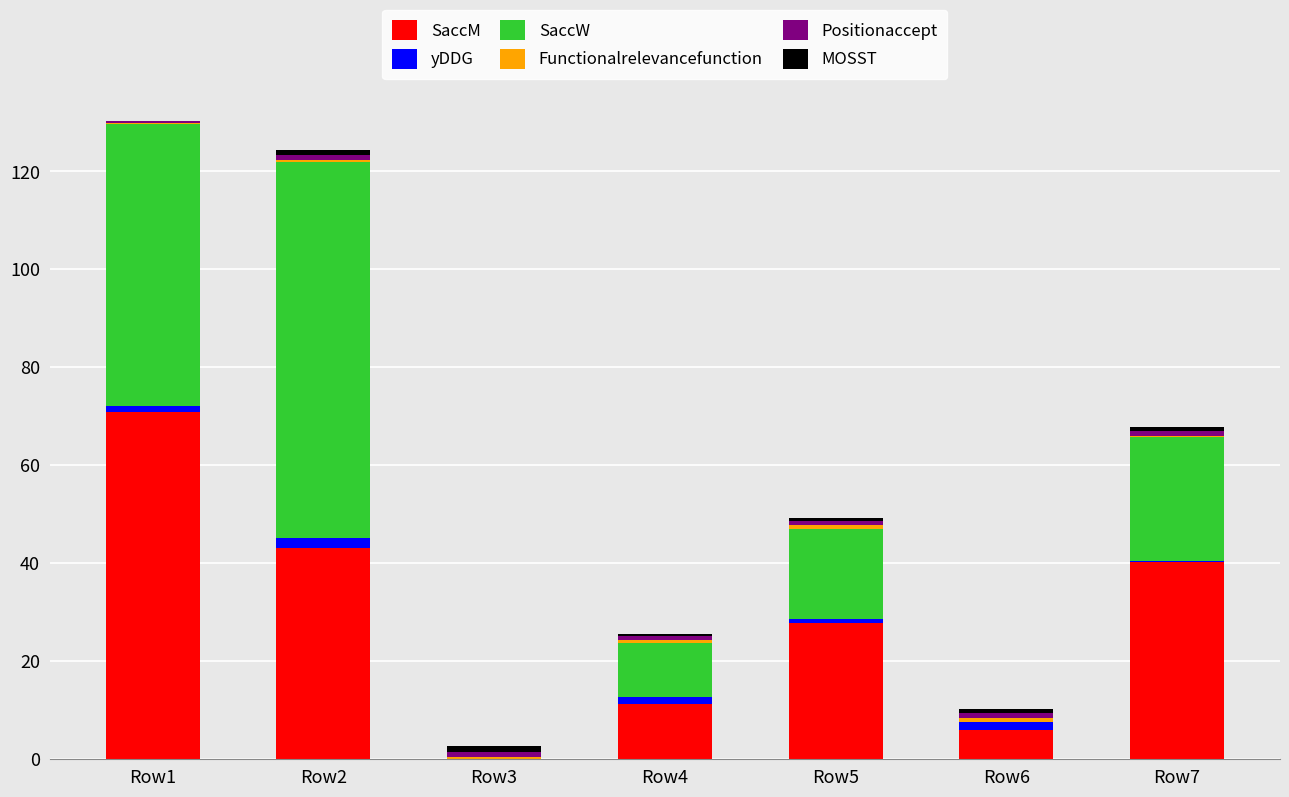

The value of SaccM at Row7 is 68.8. True or false?

False